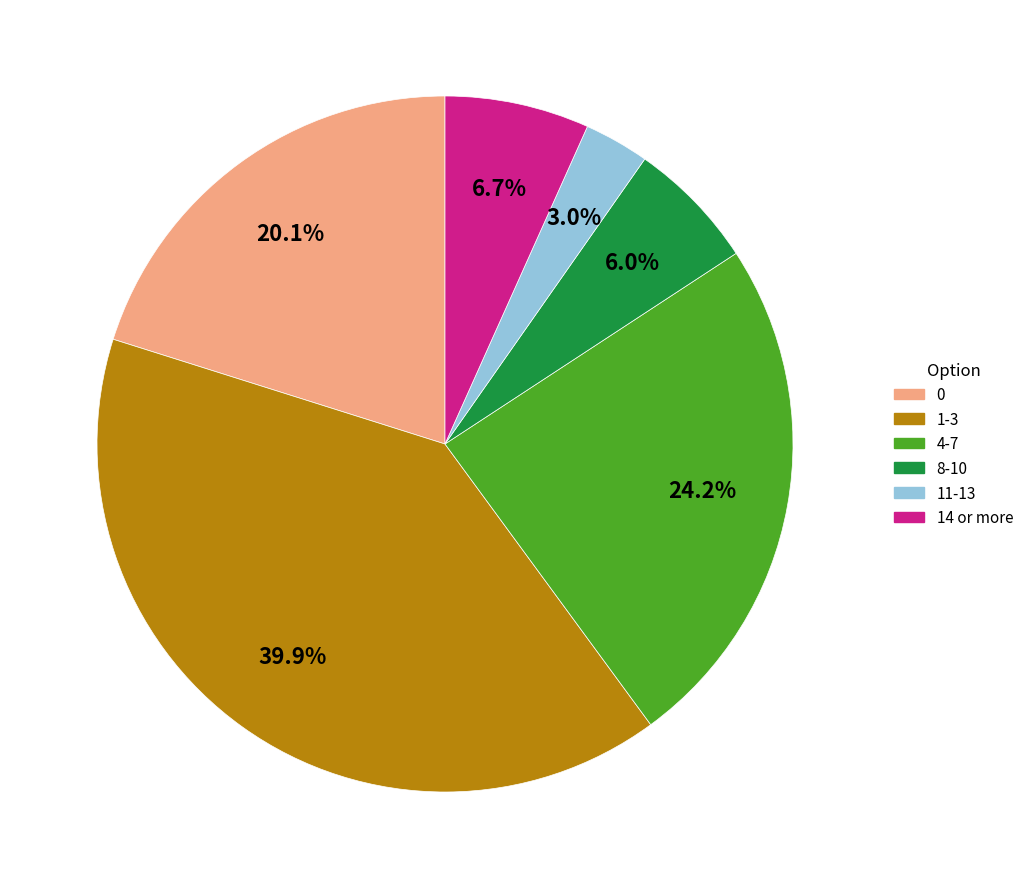

Is there a majority slice in this chart?

No